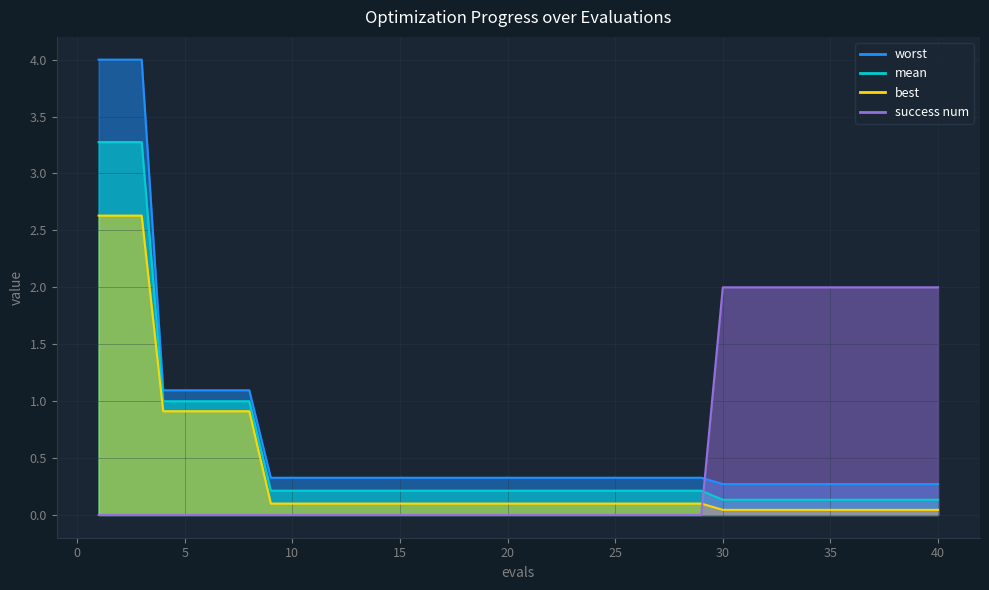

What is the average value of the success num series?

0.6